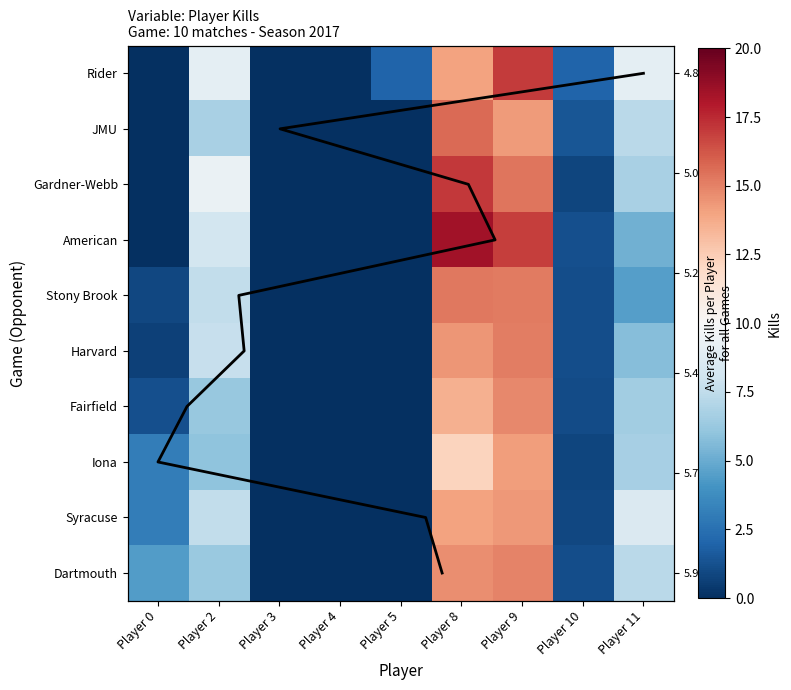

What is the sum of the 9092017_Dartmouth values at Player 0 and Player 10?

5.5